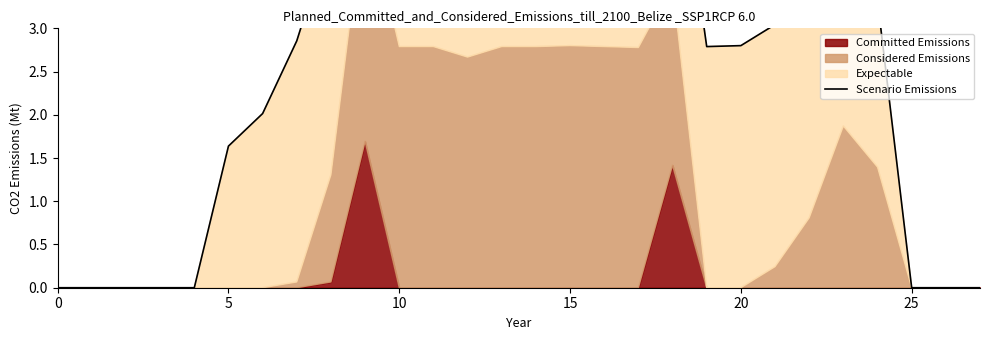

The value at 27 is -4.4. True or false?

False